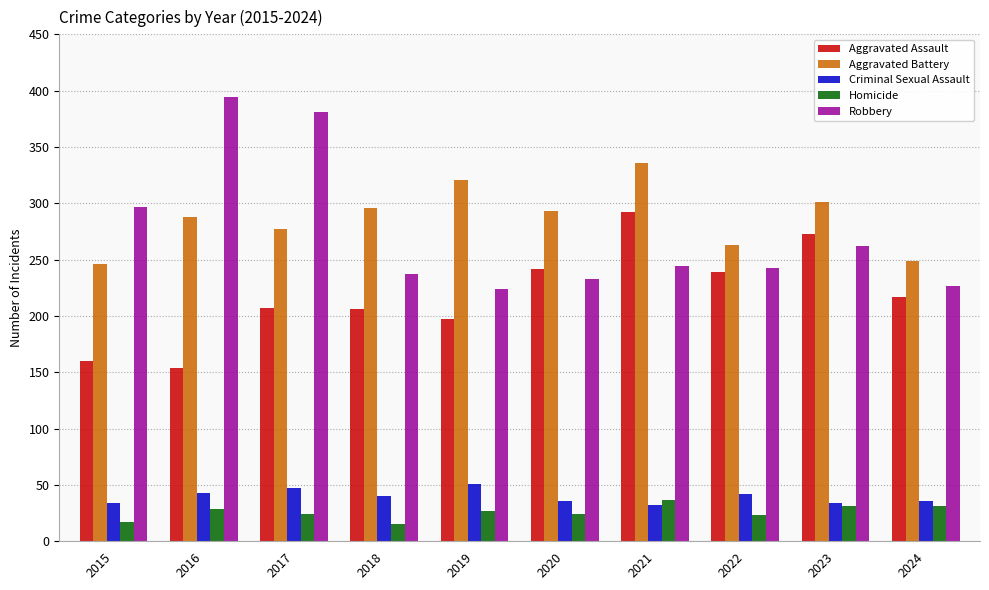

The value of Aggravated Battery at 2016 is 288. True or false?

True